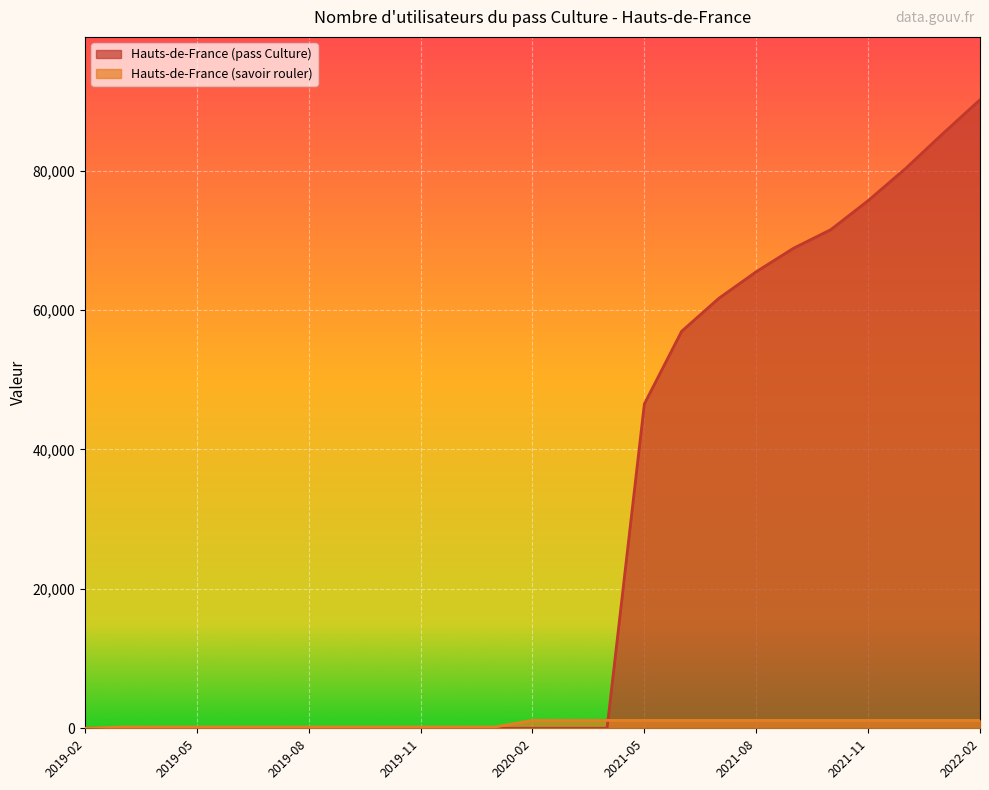

What is the maximum value shown in the chart?

90177